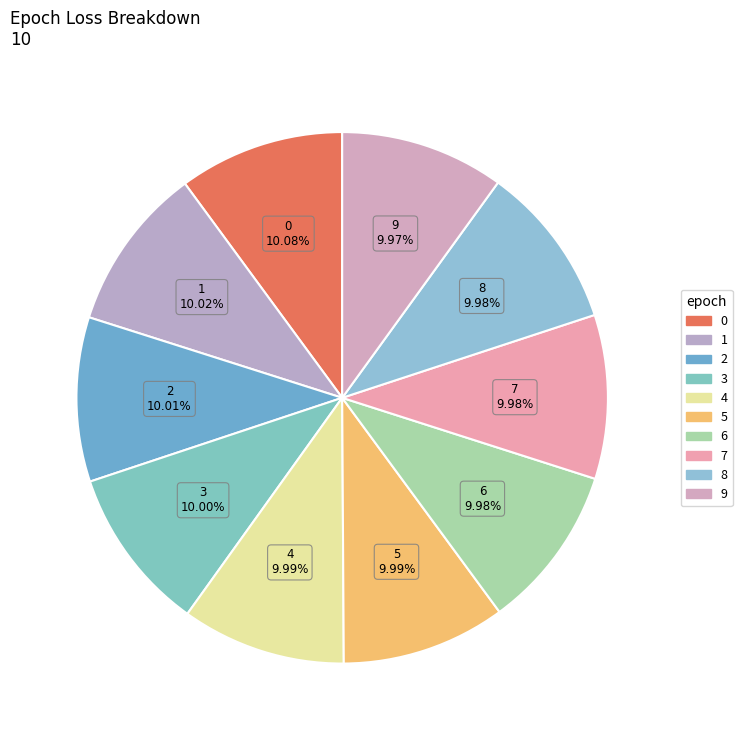

Combined, what portion of the pie is 1 and 0?

20.1%